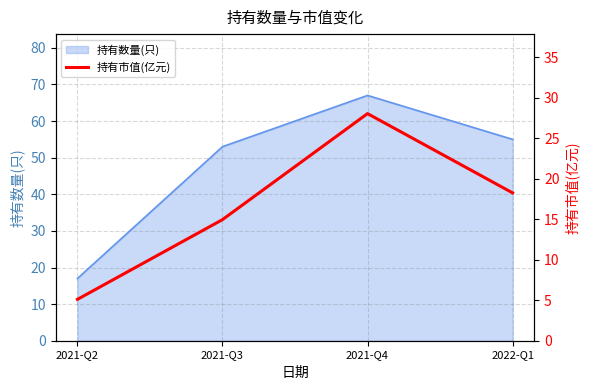

Reading right to left, what are all the values shown in this chart?

2022-Q1=18.2	2021-Q4=28.0	2021-Q3=14.9	2021-Q2=5.1